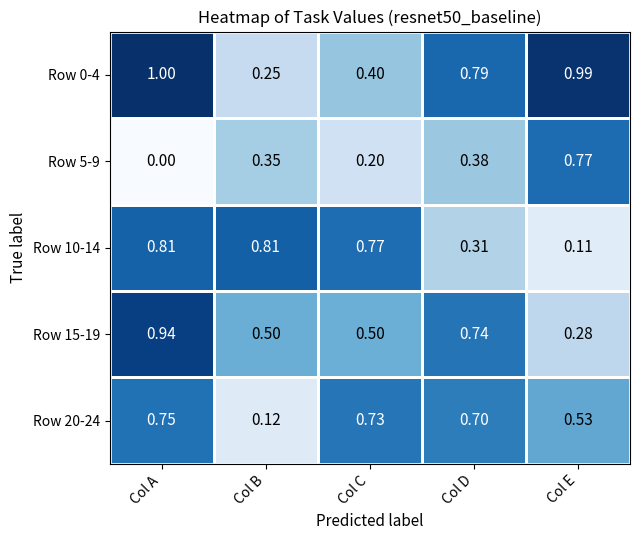

Which category has the highest value across all series?

Col A